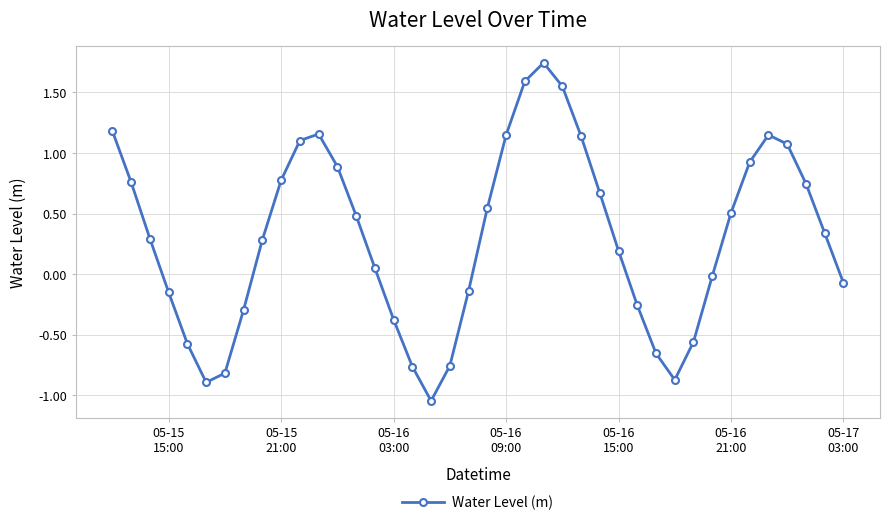

What is the value of the 35th point from the left?

0.9